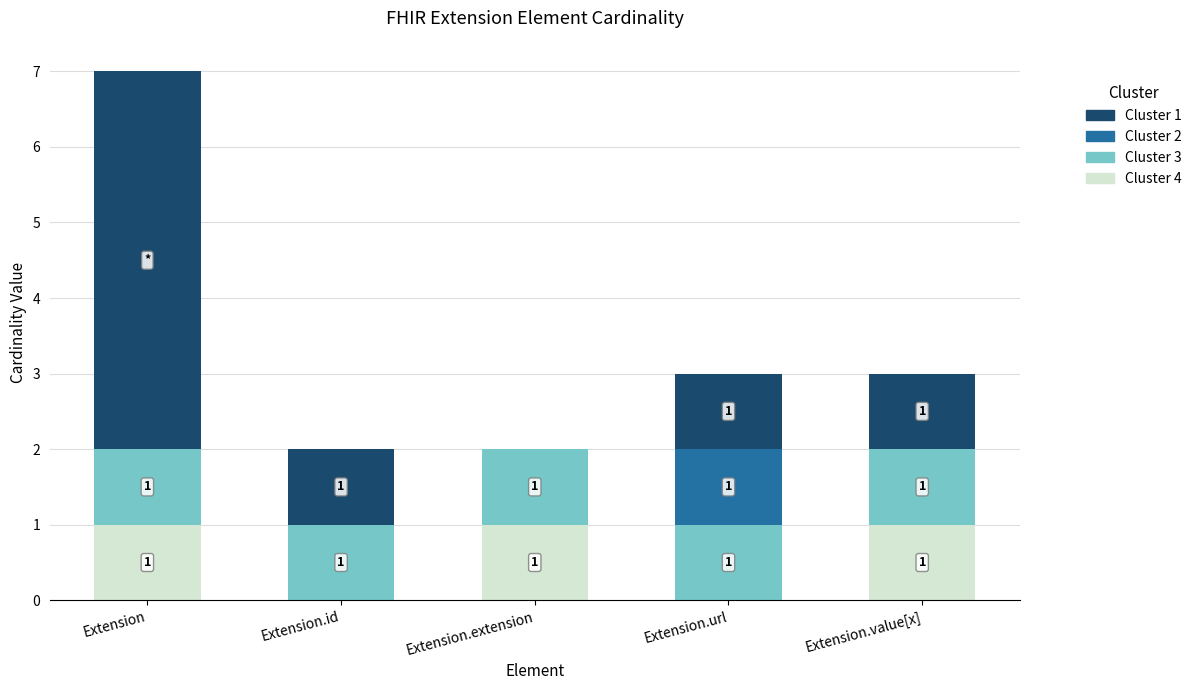

Are the bars grouped side by side (vs. stacked)?

No